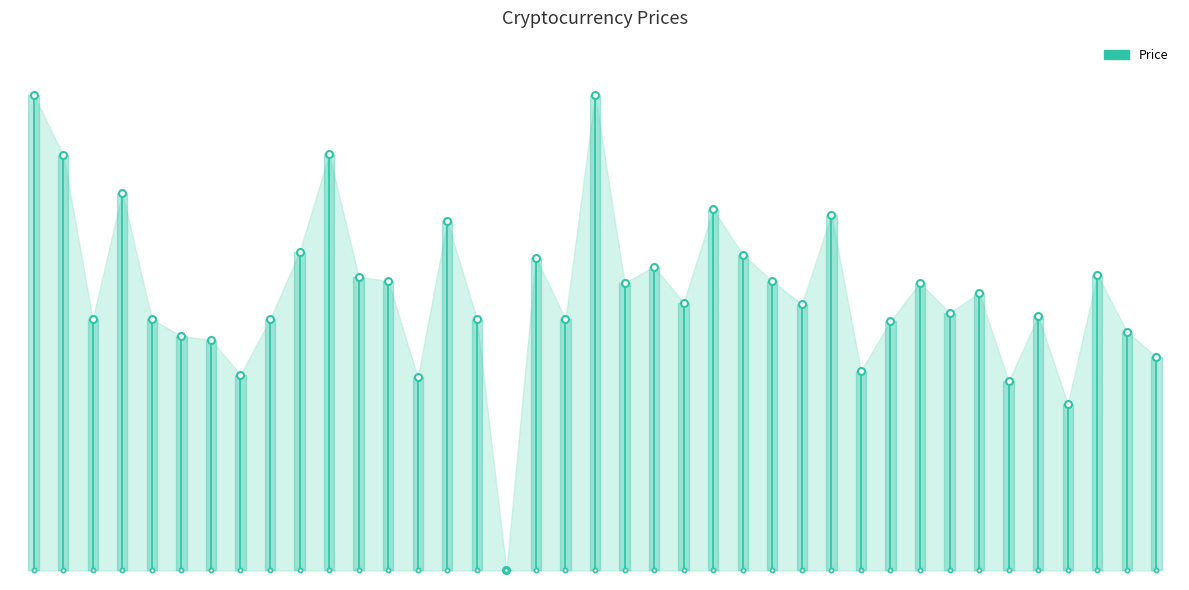

What is the average value?

0.5